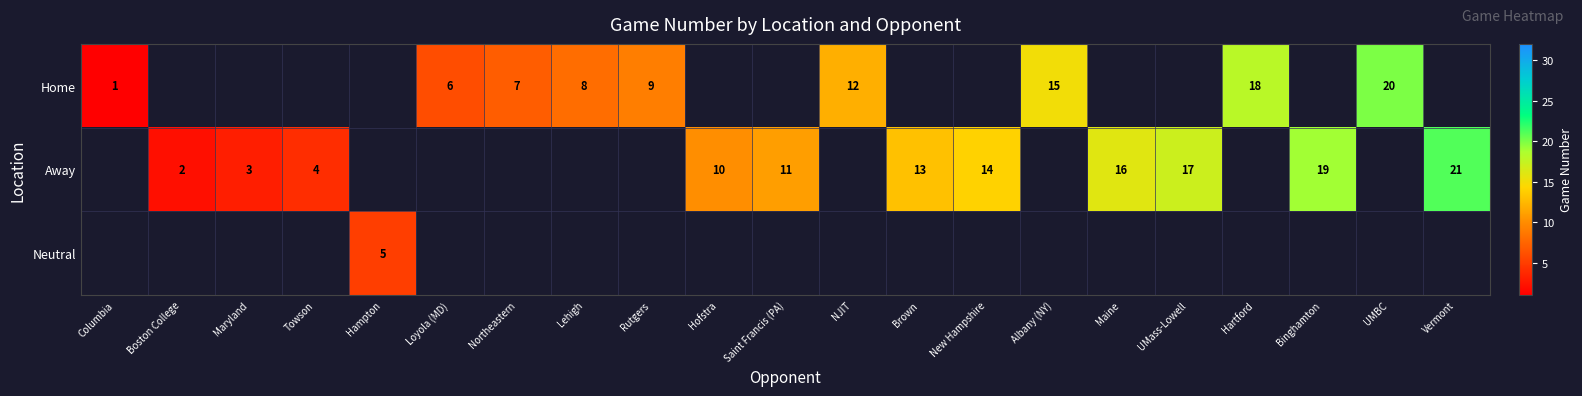

True or false: Home has a value of 3.3 at Albany (NY).

False